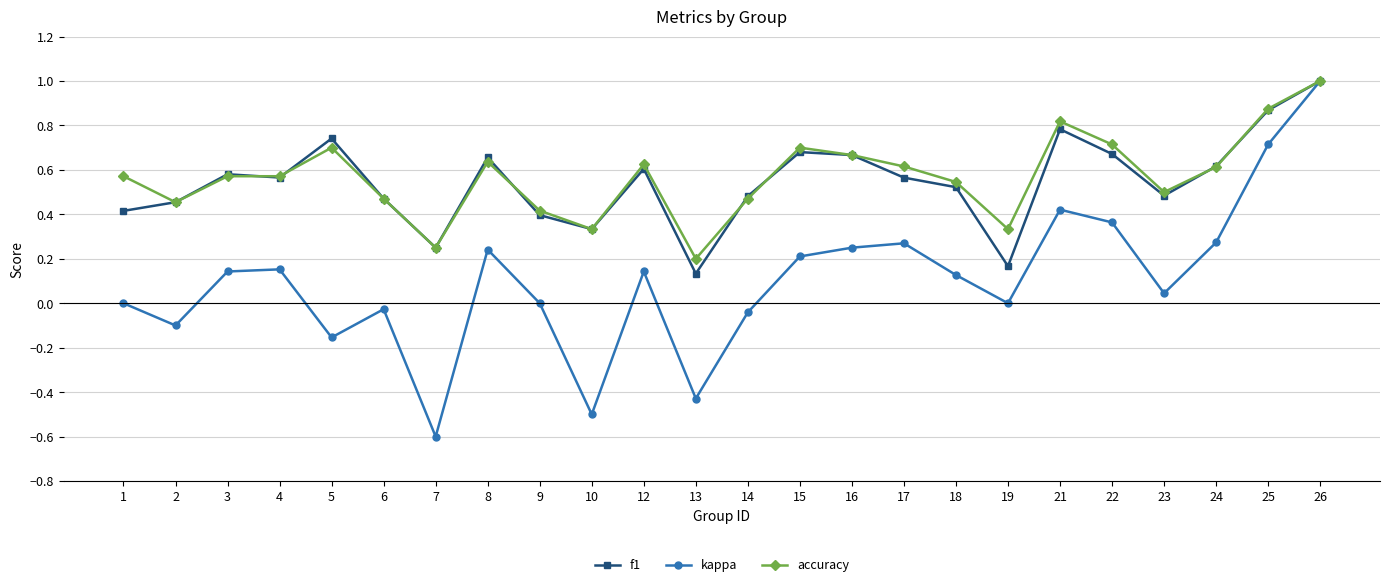

Which series has the widest spread of values?

kappa